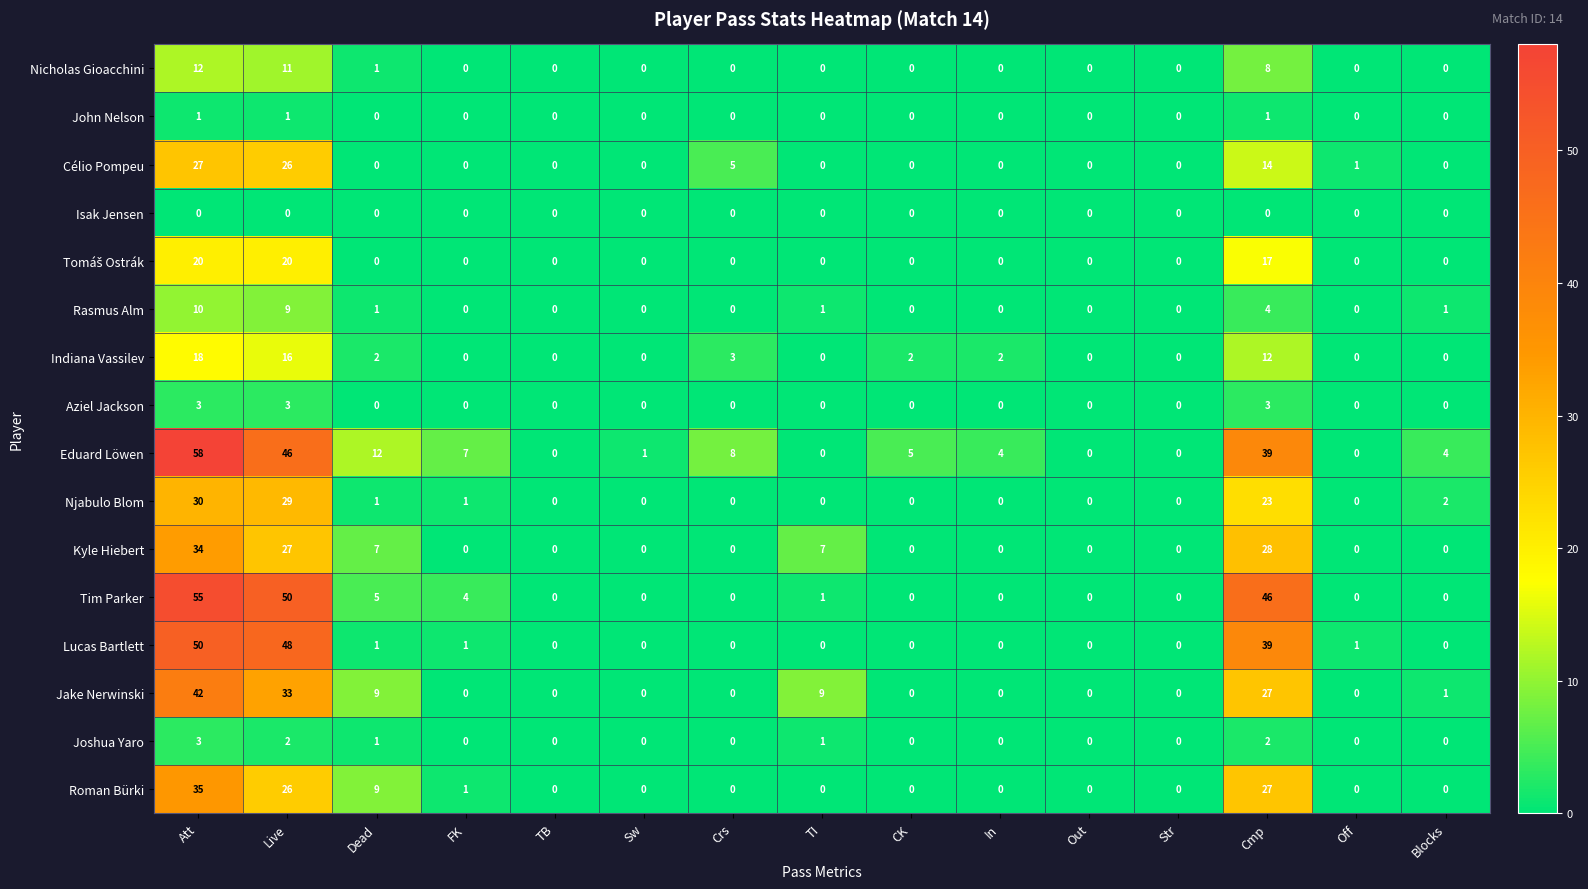

At which label is Nicholas Gioacchini closest to 6?

Cmp